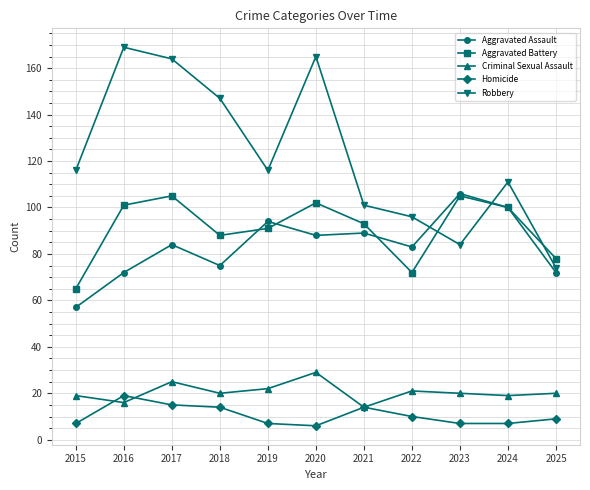

Which series has the widest spread of values?

Robbery